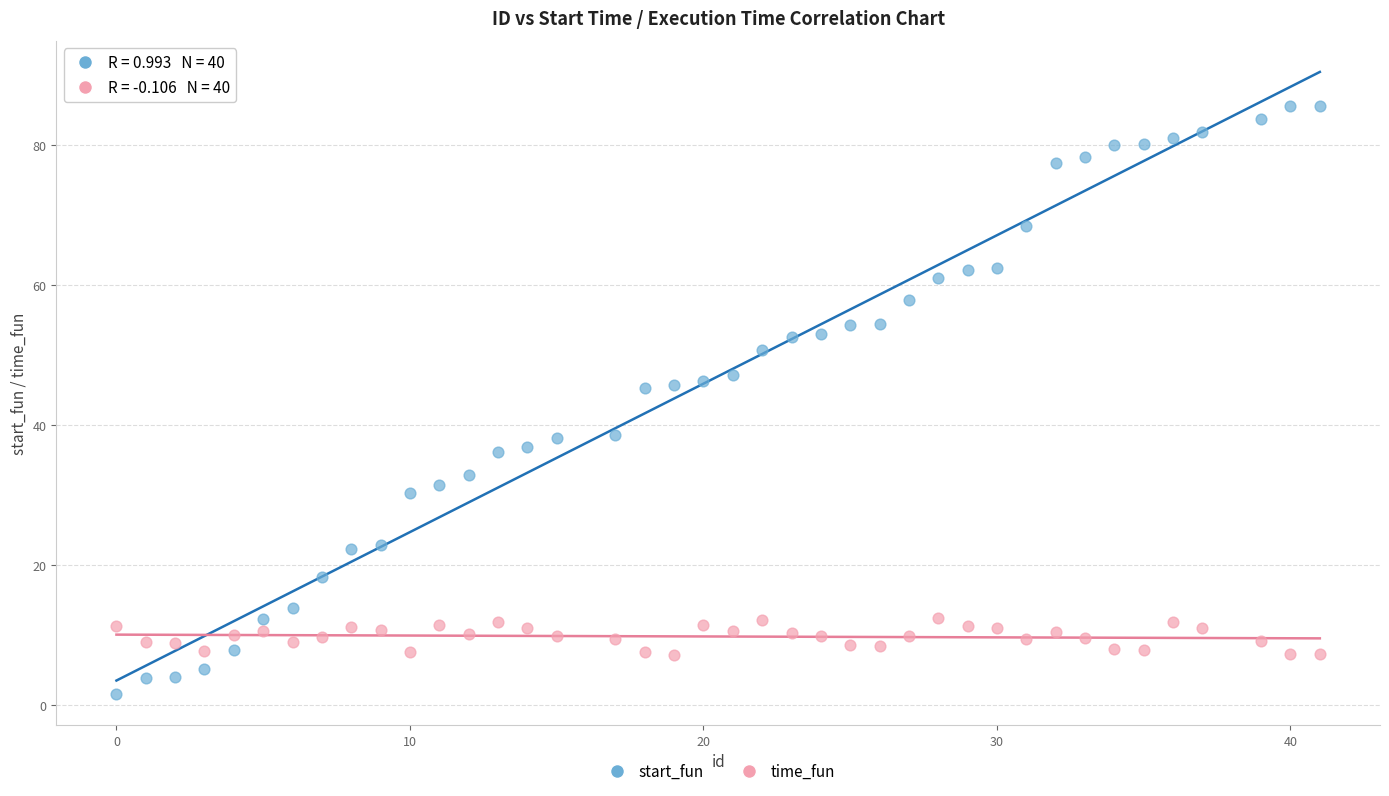

What are all the series names shown in the legend?

start_fun, time_fun